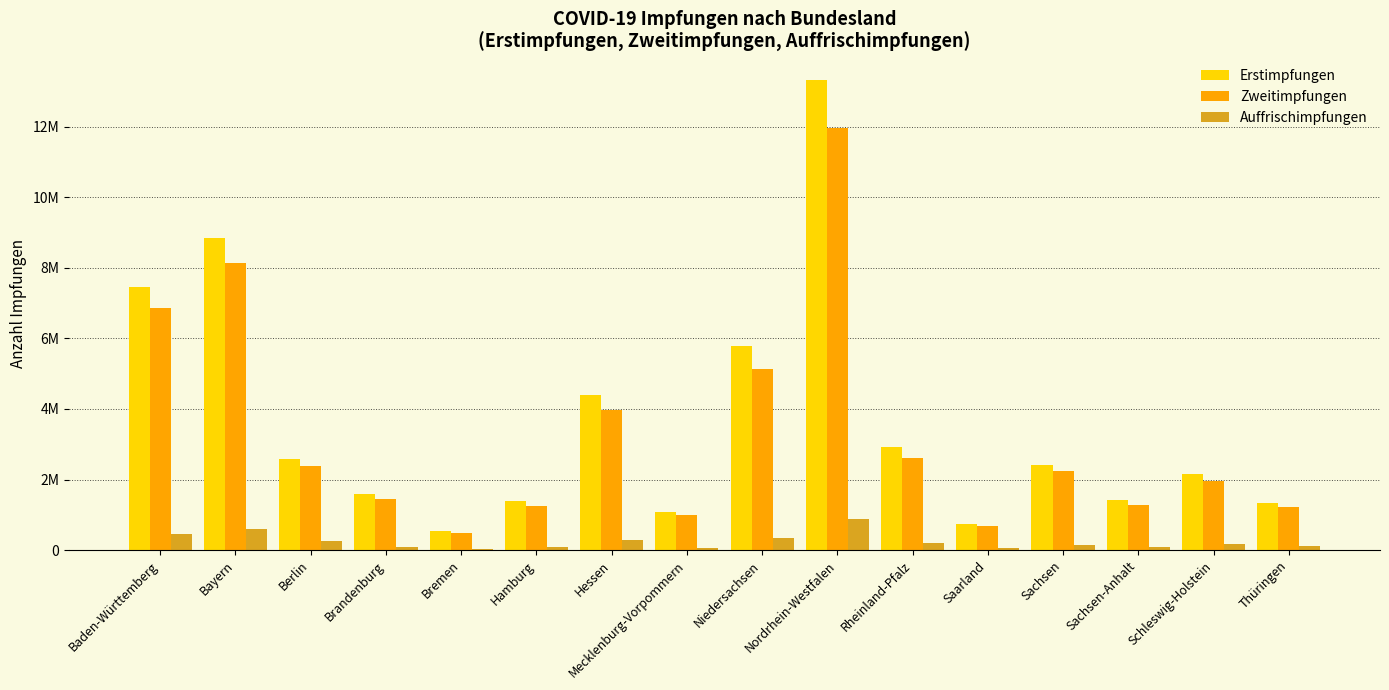

What are all the series names shown in the legend?

Erstimpfungen, Zweitimpfungen, Auffrischimpfungen